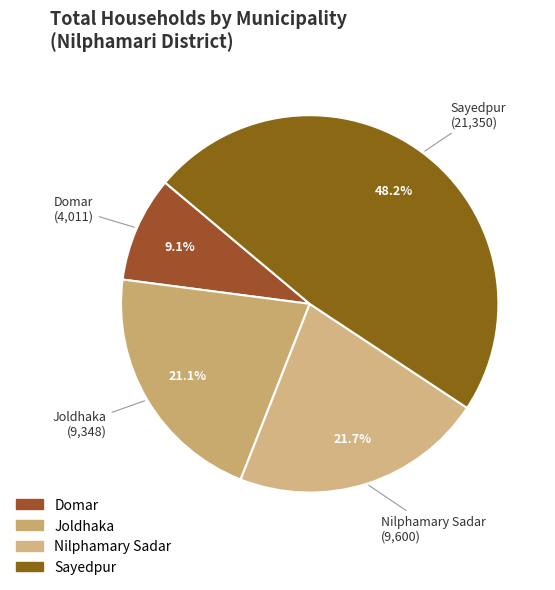

Count the number of slices in the pie.

4